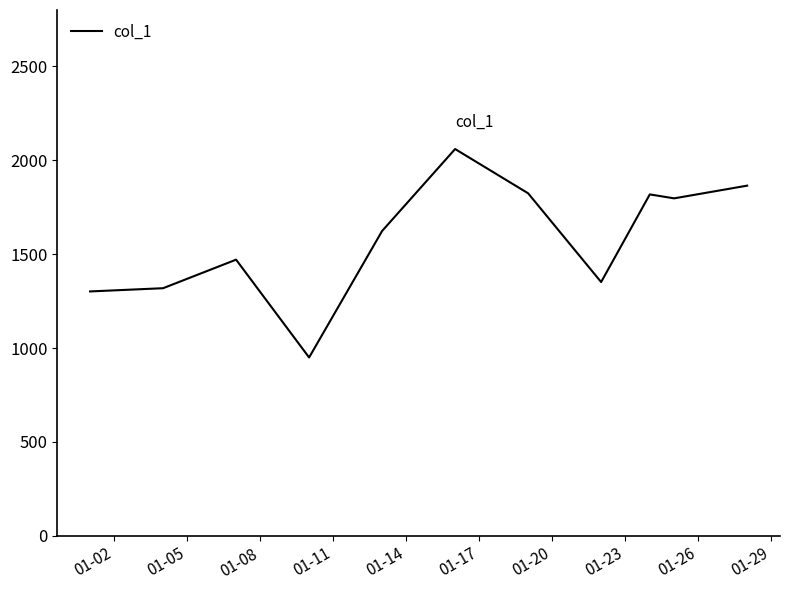

How many distinct data groups are displayed?

1